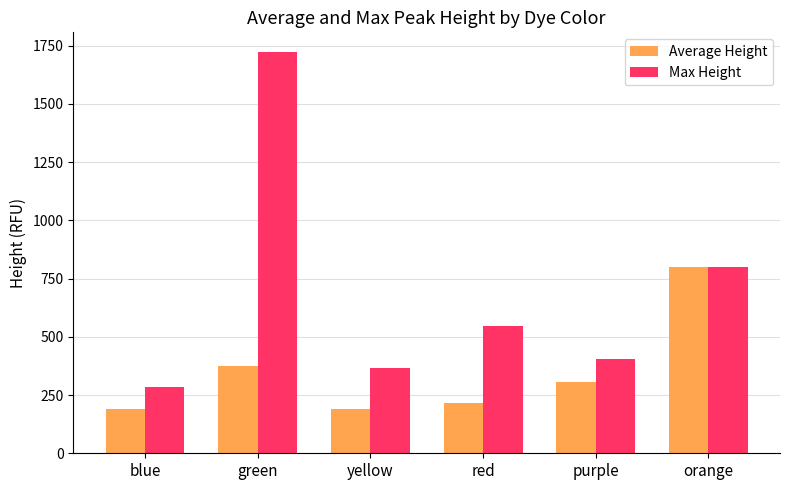

At how many categories does at least one series exceed 1262?

1